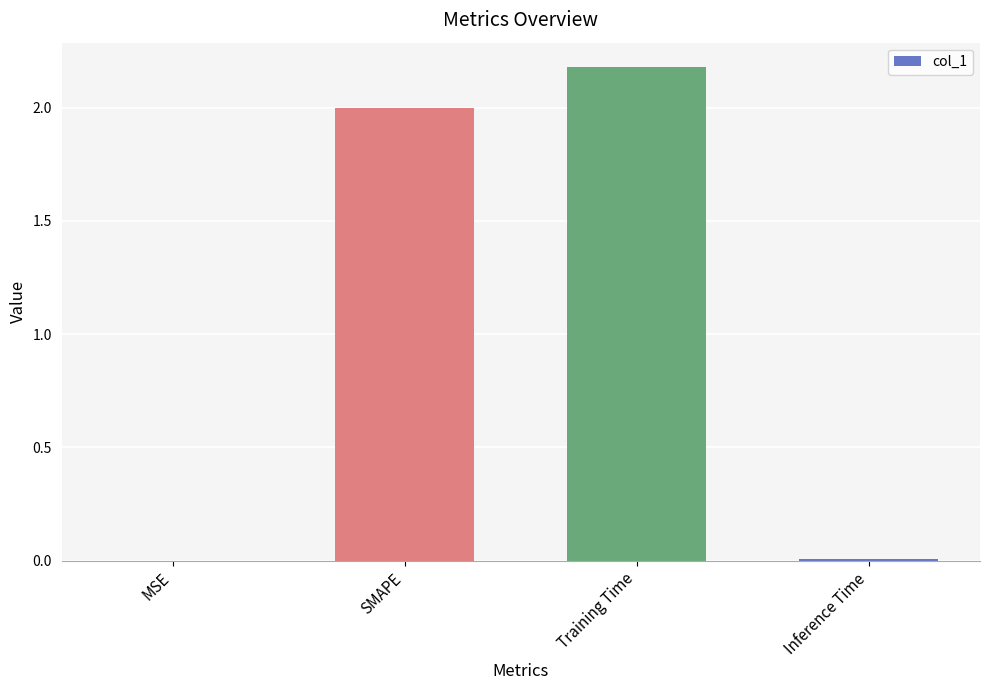

What is the sum of the values at SMAPE and Training Time?

4.2